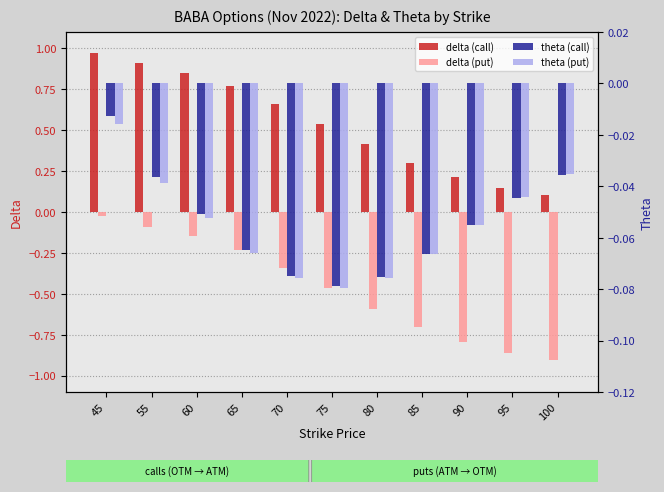

Reading right to left, extract all data points from this chart.

delta (call): 100=0.1	95=0.1	90=0.2	85=0.3	80=0.4	75=0.5	70=0.7	65=0.8	60=0.9	55=0.9	45=1.0
delta (put): 100=-0.9	95=-0.9	90=-0.8	85=-0.7	80=-0.6	75=-0.5	70=-0.3	65=-0.2	60=-0.1	55=-0.1	45=-0.0
theta (call): 100=-0.0	95=-0.0	90=-0.1	85=-0.1	80=-0.1	75=-0.1	70=-0.1	65=-0.1	60=-0.1	55=-0.0	45=-0.0
theta (put): 100=-0.0	95=-0.0	90=-0.1	85=-0.1	80=-0.1	75=-0.1	70=-0.1	65=-0.1	60=-0.1	55=-0.0	45=-0.0